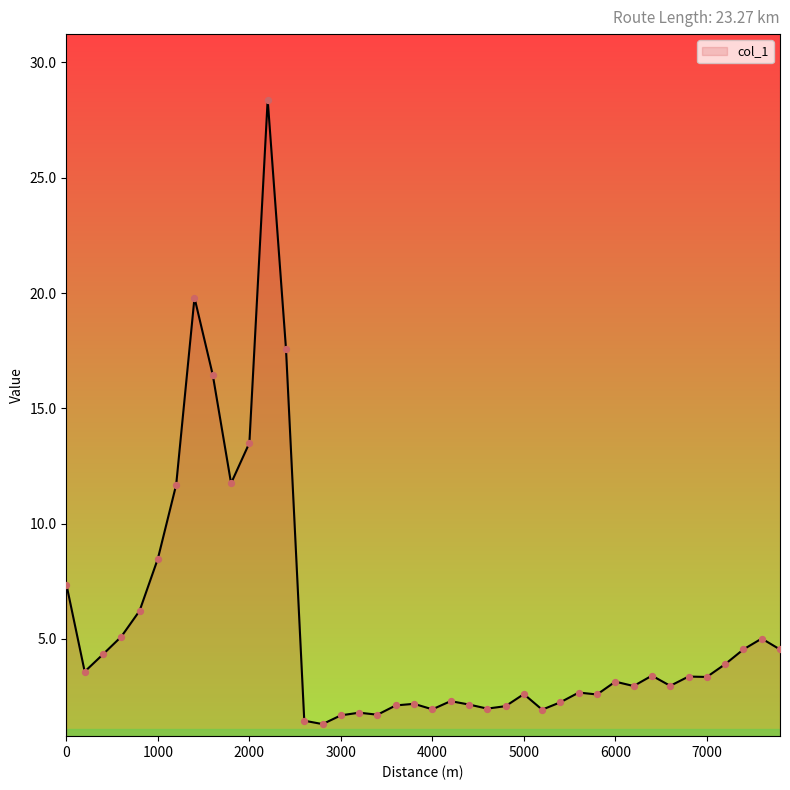

What is the difference between the maximum and minimum values?

27.1